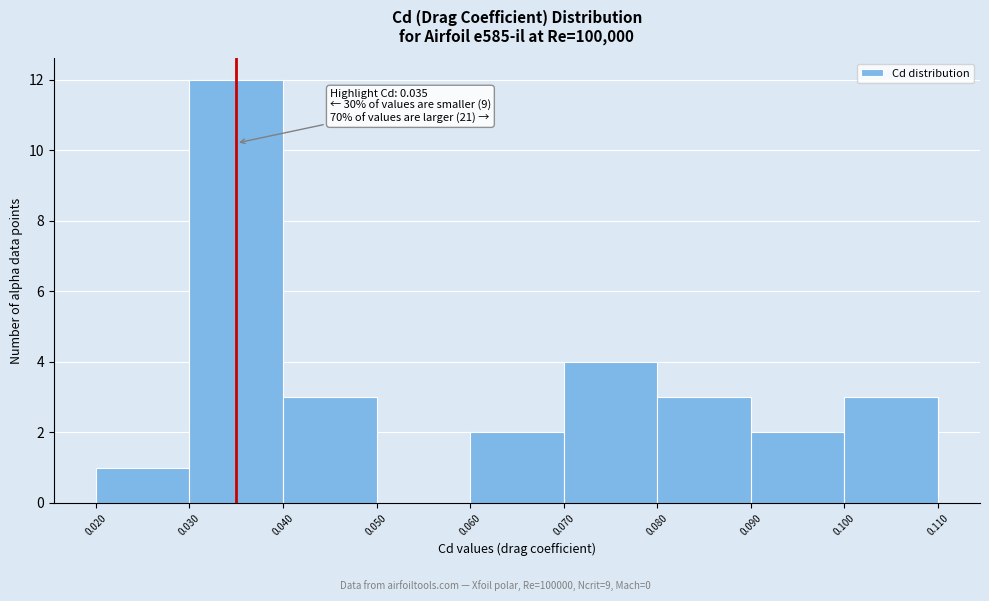

Which range on the x-axis has the tallest bar?

0.030 to 0.040